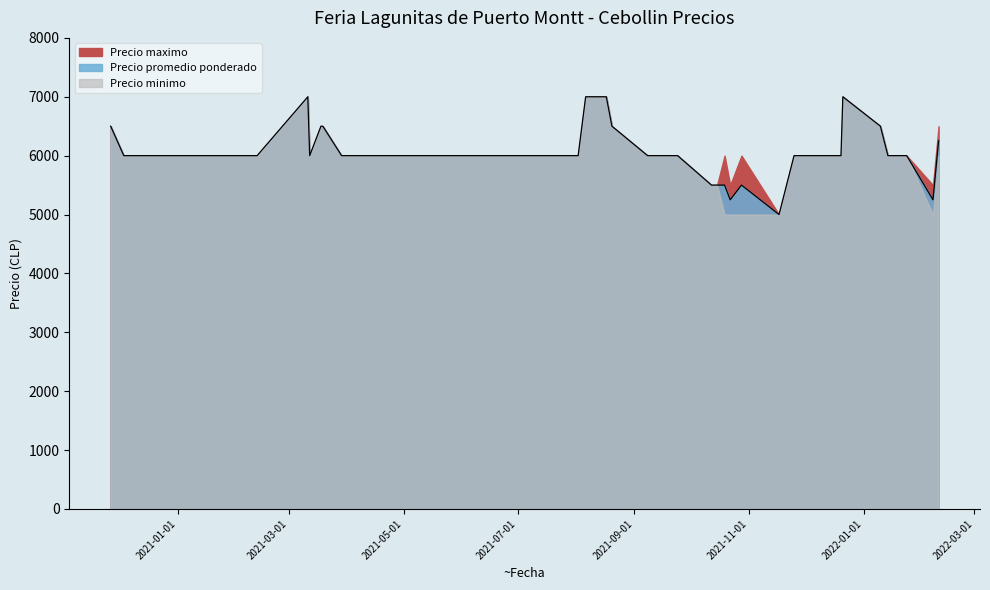

True or false: Precio minimo and Precio maximo cross at least once.

False